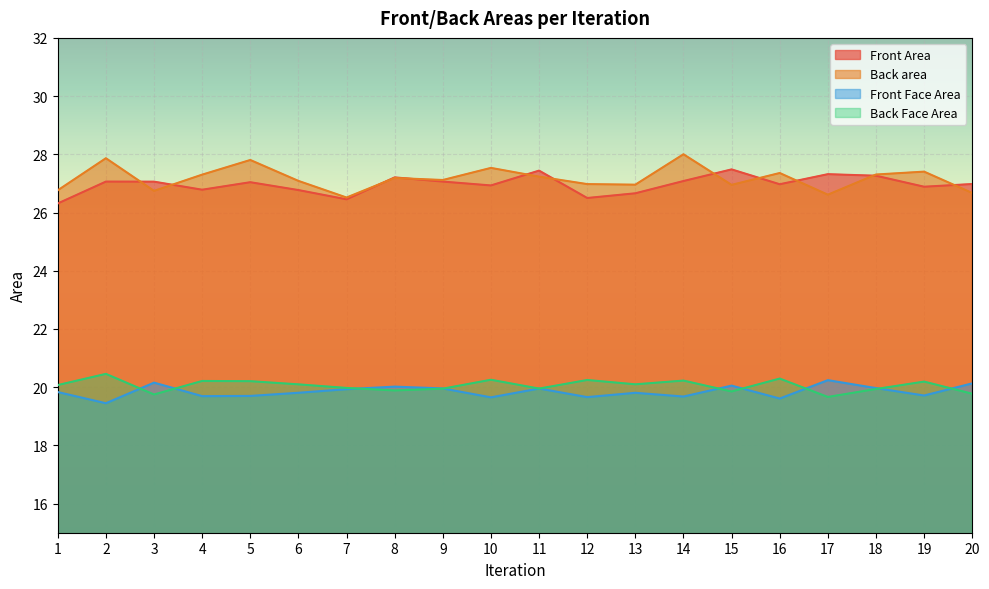

Which series has the largest total across all categories?

Back area